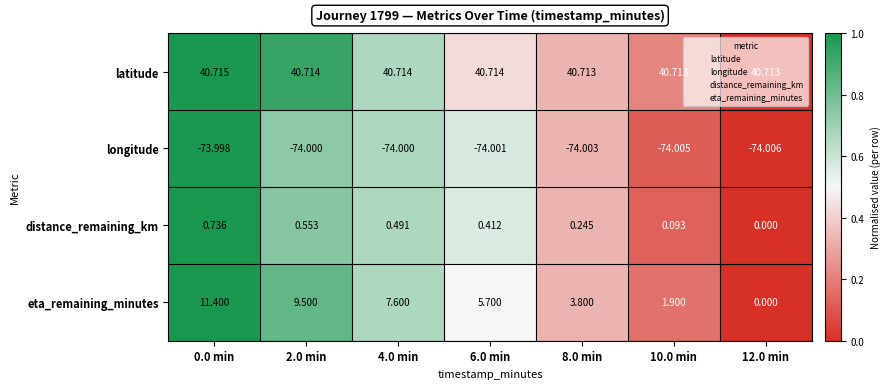

At which category is the sum across all series the highest?

0.0 min